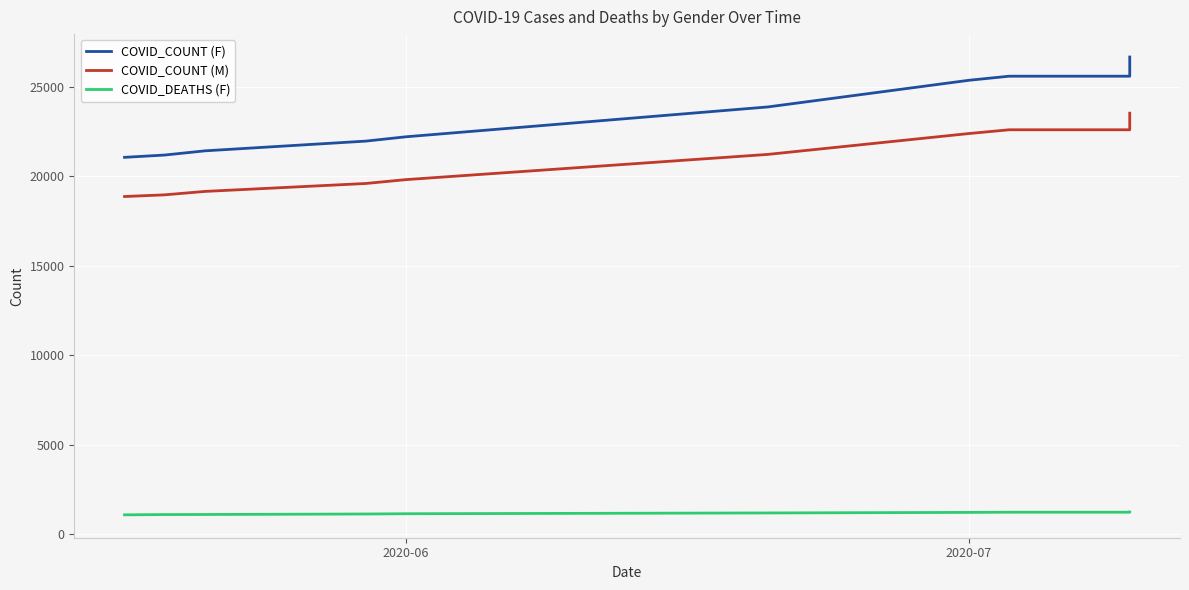

Which series has the largest range (max minus min)?

COVID_COUNT (F)